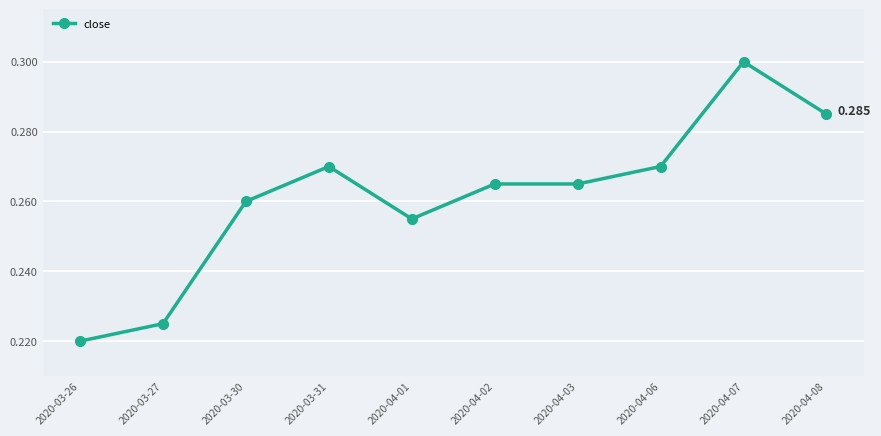

True or false: the data has more than 0 interior local peaks.

True